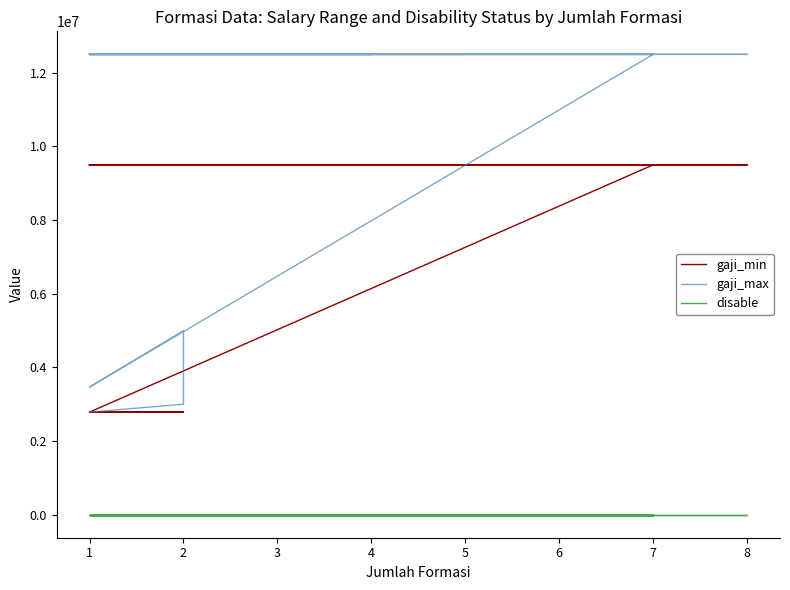

True or false: gaji_min has more than 0 points higher than both neighbors.

False